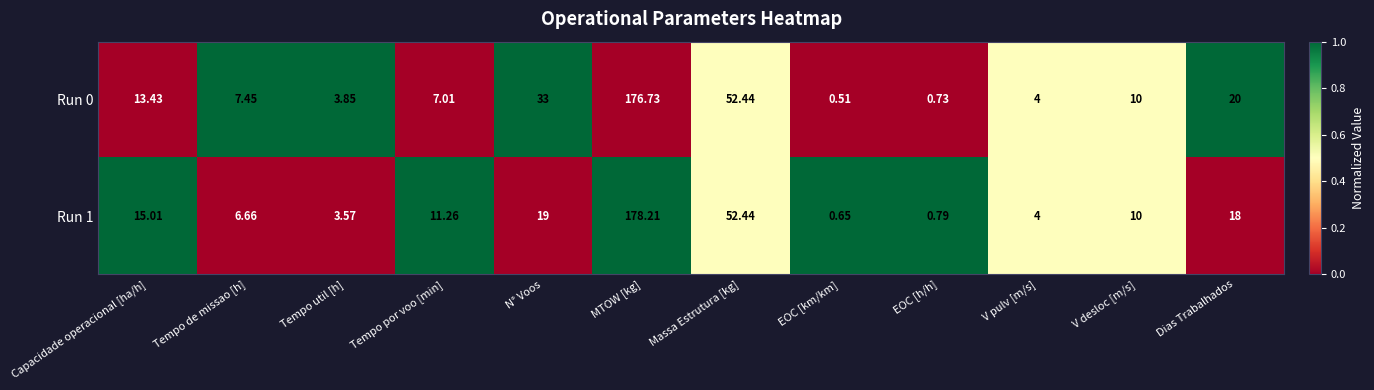

Which category has the lowest value across all series?

EOC [km/km]